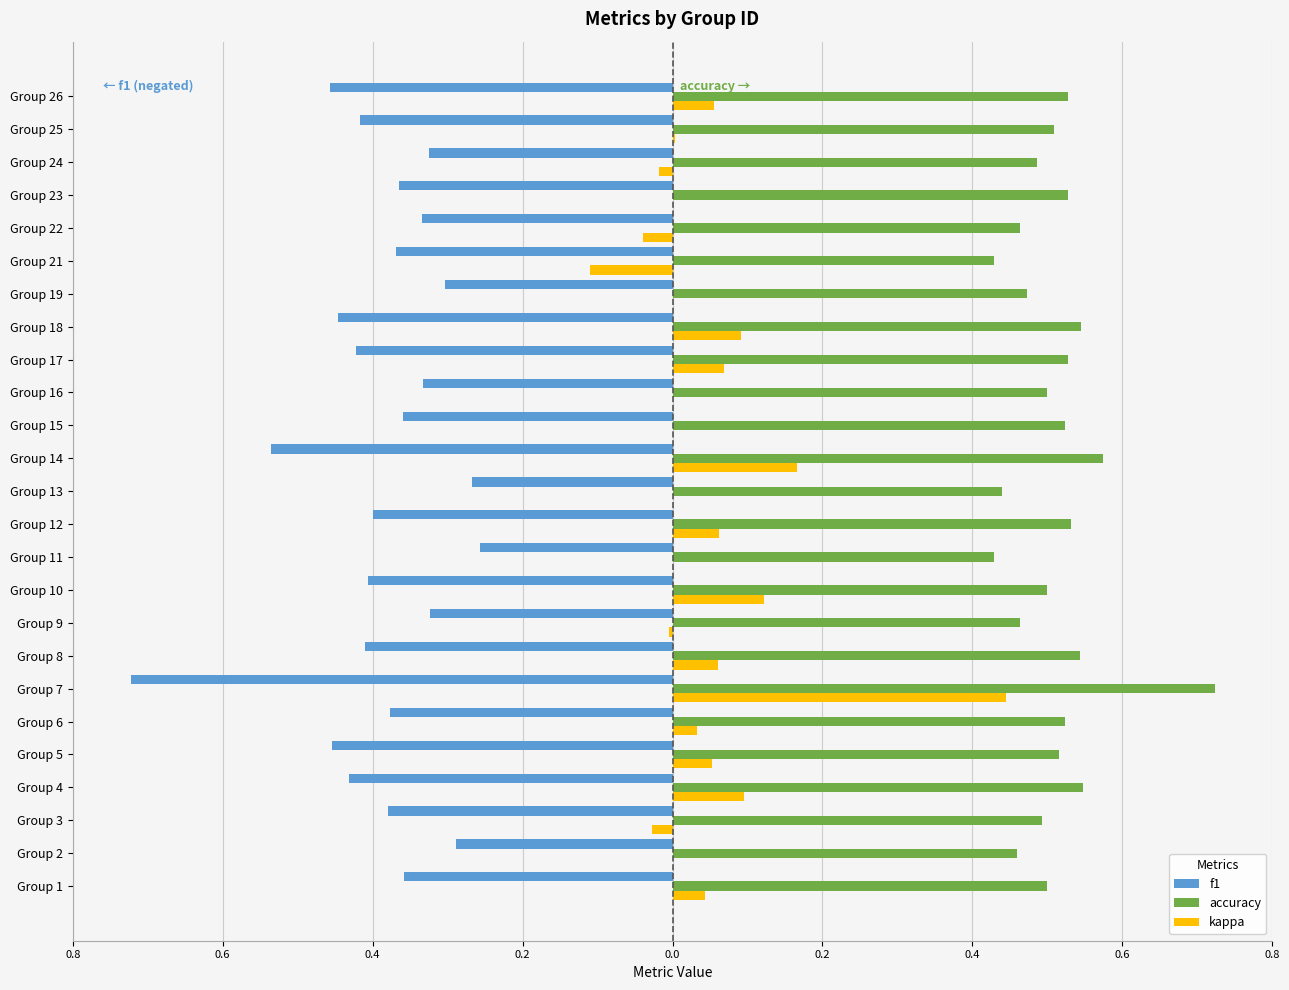

Reading left to right, transcribe all the data shown in this chart.

f1: -0.4	-0.3	-0.4	-0.4	-0.5	-0.4	-0.7	-0.4	-0.3	-0.4	-0.3	-0.4	-0.3	-0.5	-0.4	-0.3	-0.4	-0.4	-0.3	-0.4	-0.3	-0.4	-0.3	-0.4	-0.5
accuracy: 0.5	0.5	0.5	0.5	0.5	0.5	0.7	0.5	0.5	0.5	0.4	0.5	0.4	0.6	0.5	0.5	0.5	0.5	0.5	0.4	0.5	0.5	0.5	0.5	0.5
kappa: 0.0	0.0	-0.0	0.1	0.1	0.0	0.4	0.1	-0.0	0.1	0.0	0.1	0.0	0.2	0.0	0.0	0.1	0.1	0.0	-0.1	-0.0	0.0	-0.0	0.0	0.1